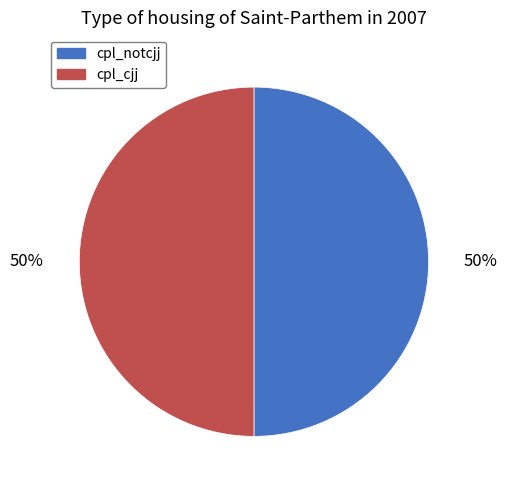

What percentage is the cpl_cjj slice, to the nearest percent?

50%